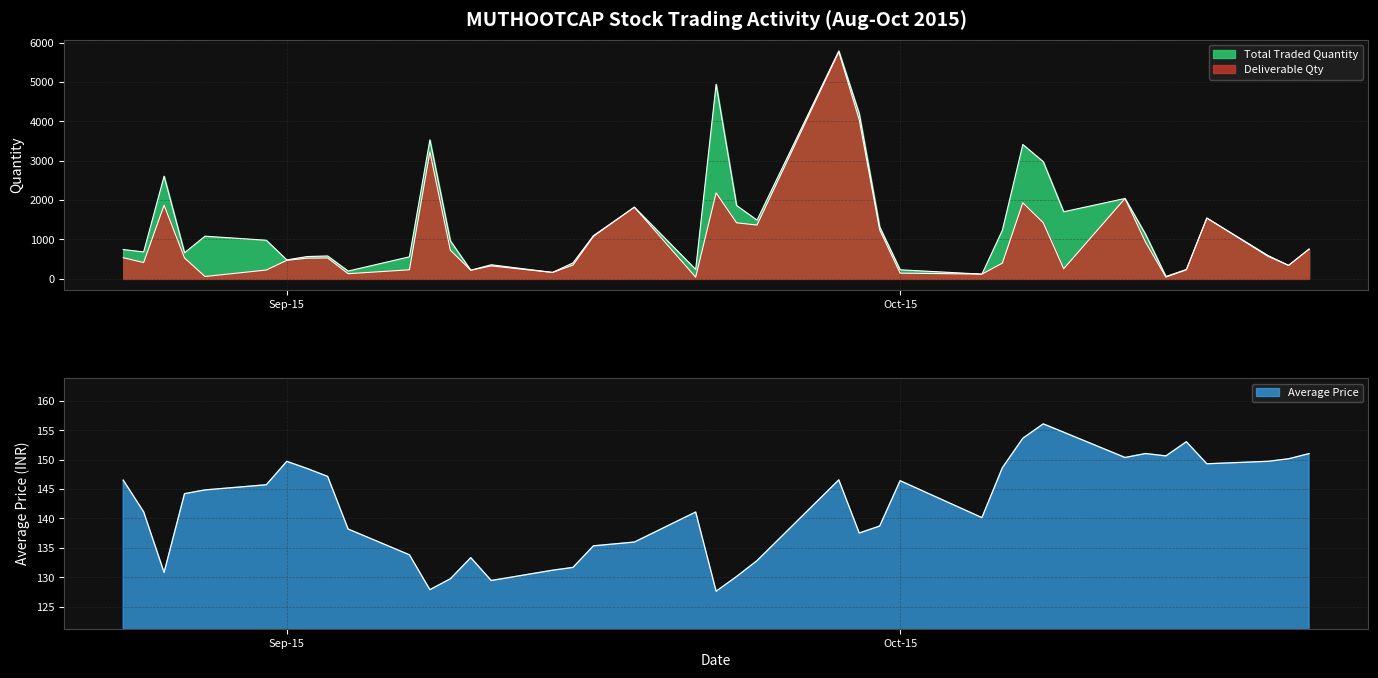

Rank the series by their maximum value, from lowest to highest.

Average Price, Deliverable Qty, Total Traded Quantity